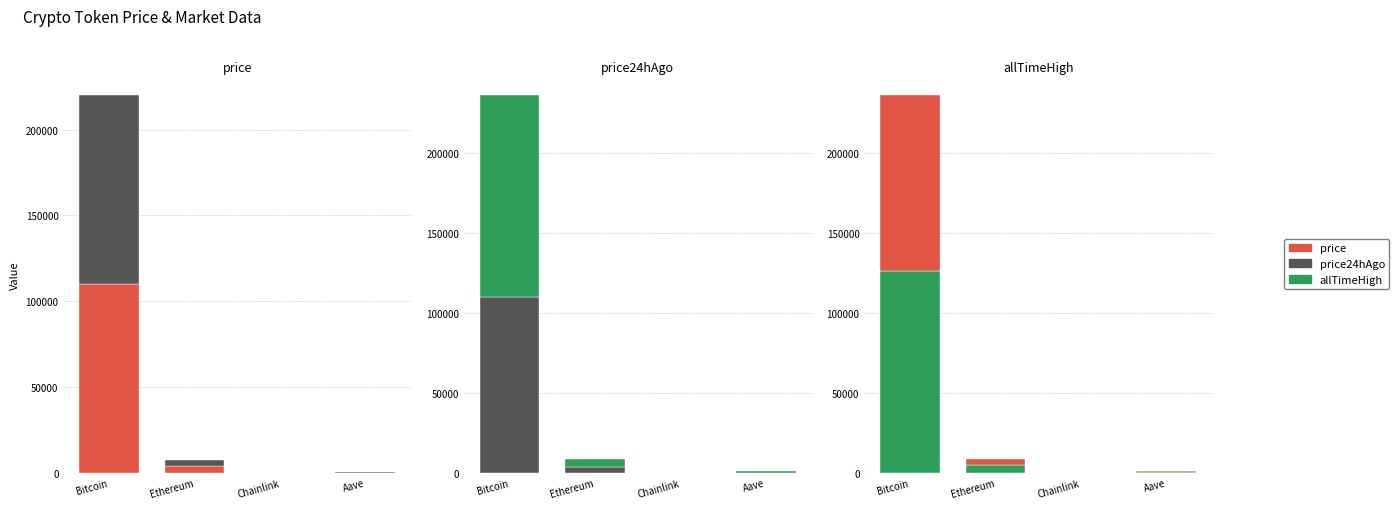

What is the value of the price bar at the 4th from the left?

225.3